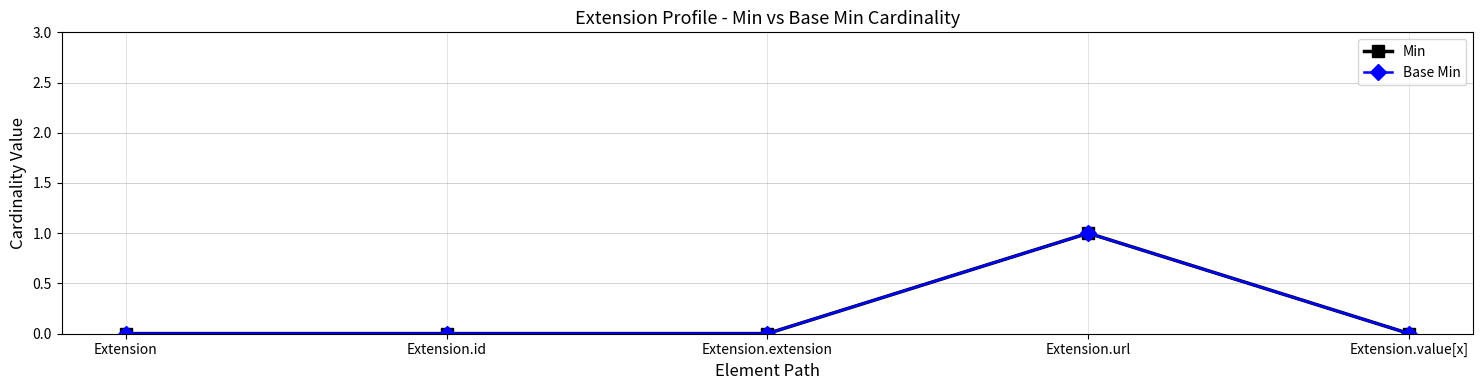

At which category does the chart reach its minimum across all series?

Extension